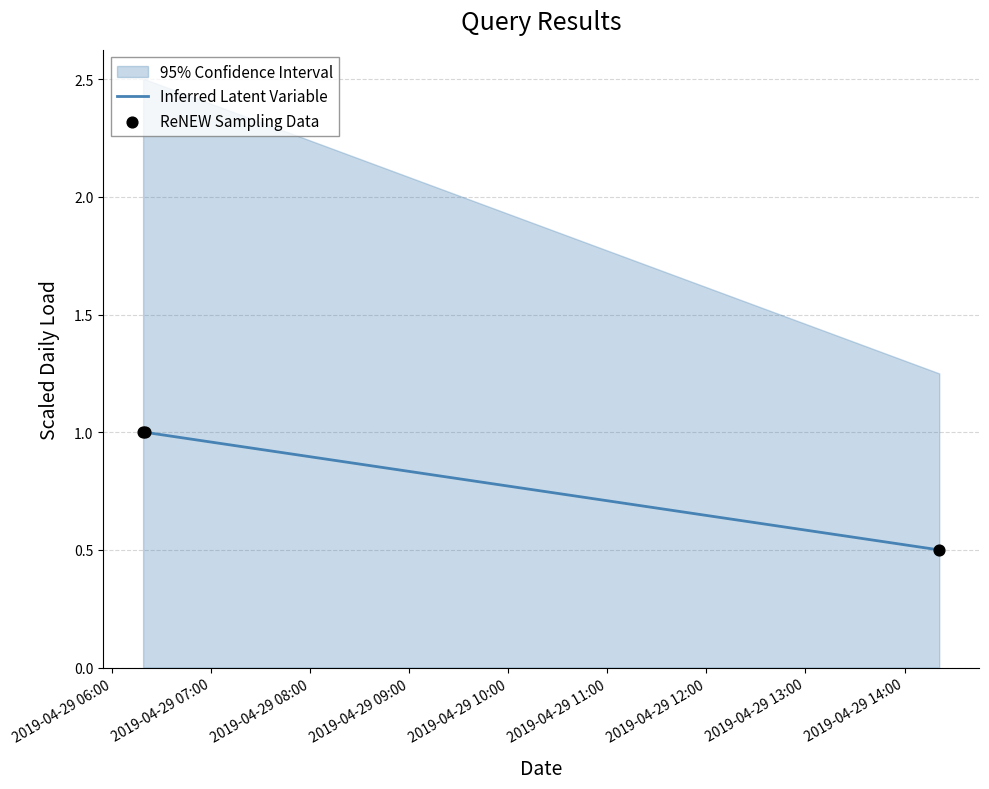

How many values in the Inferred Latent Variable series are below 1?

1